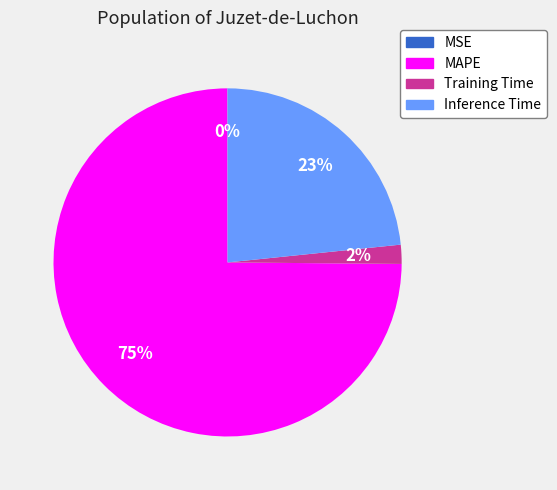

What is the largest slice in the pie chart?

MAPE